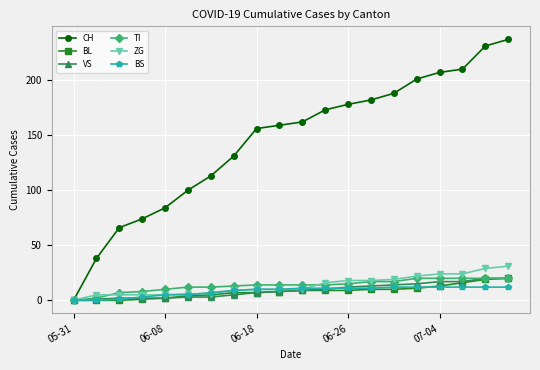

Which series has the largest total across all categories?

CH